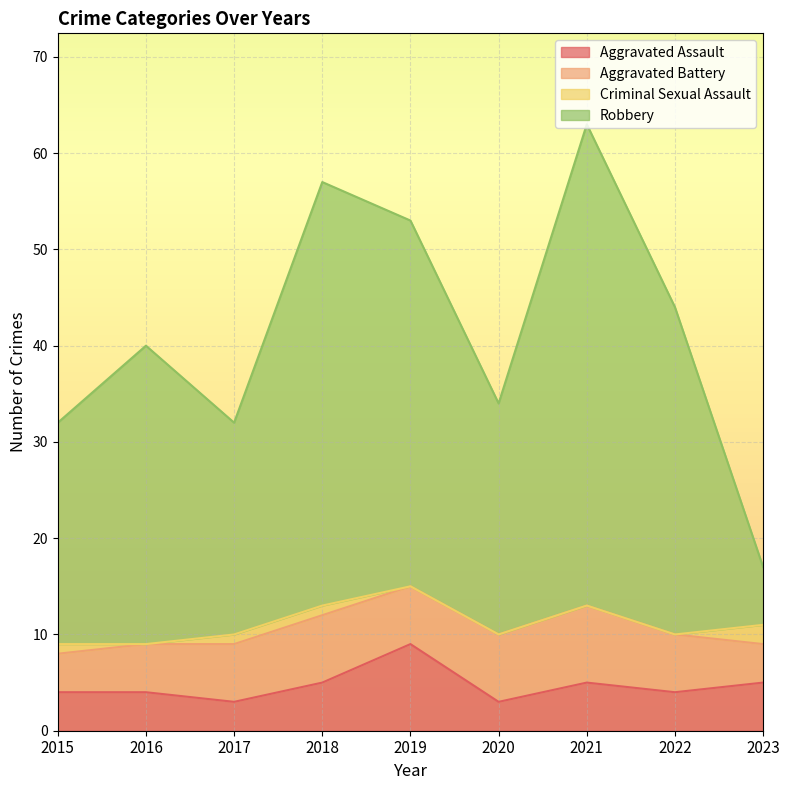

What is the minimum value shown in the chart?

3